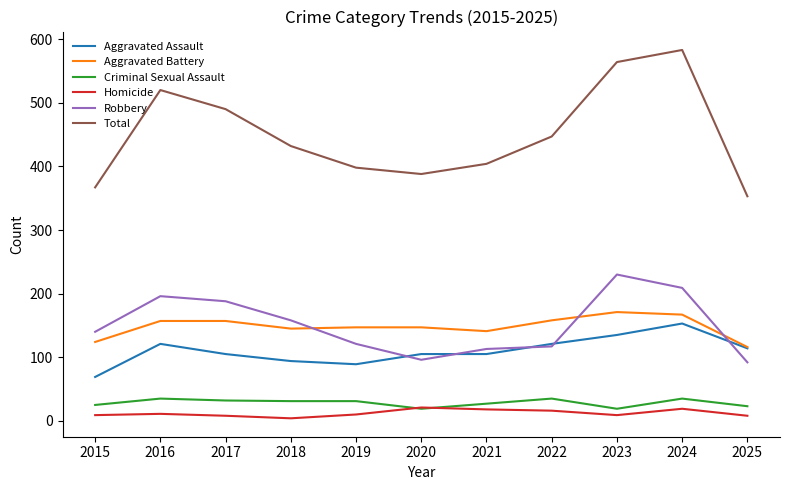

Where do Criminal Sexual Assault and Homicide first cross each other?

2019 and 2020